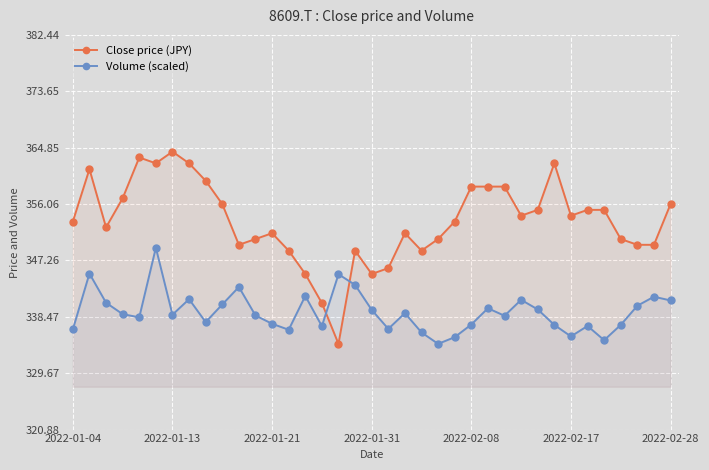

Which series has the widest spread of values?

Close price (JPY)